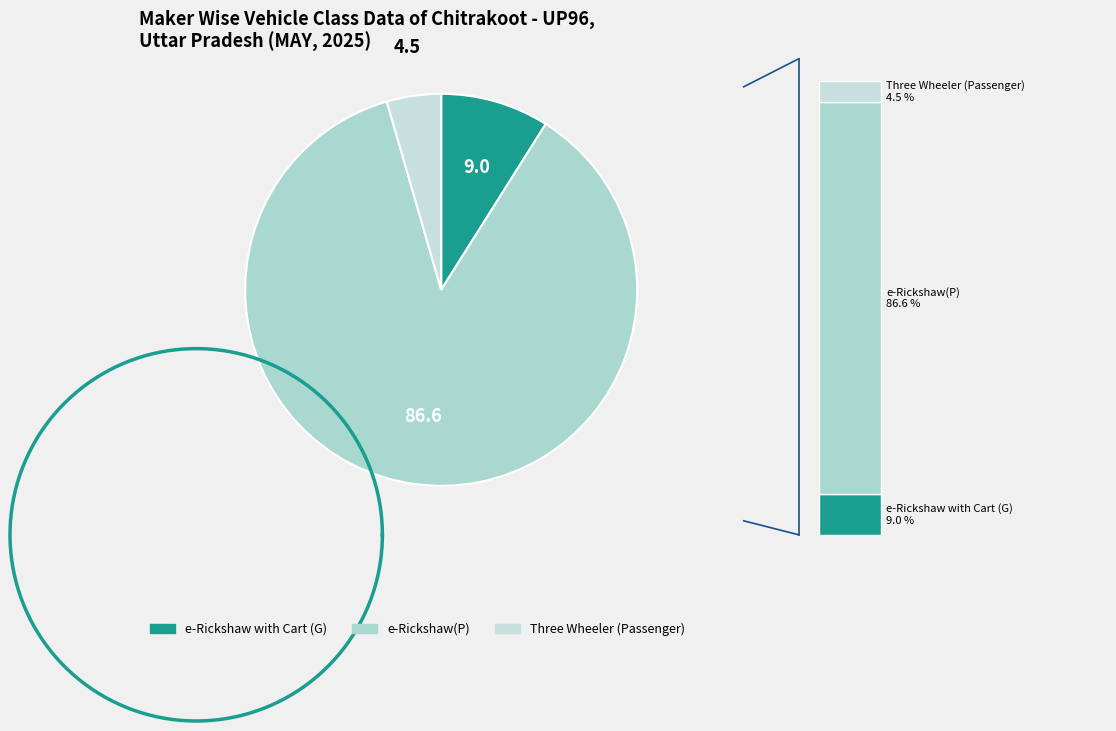

Which series has the widest spread of values?

e-Rickshaw(P)